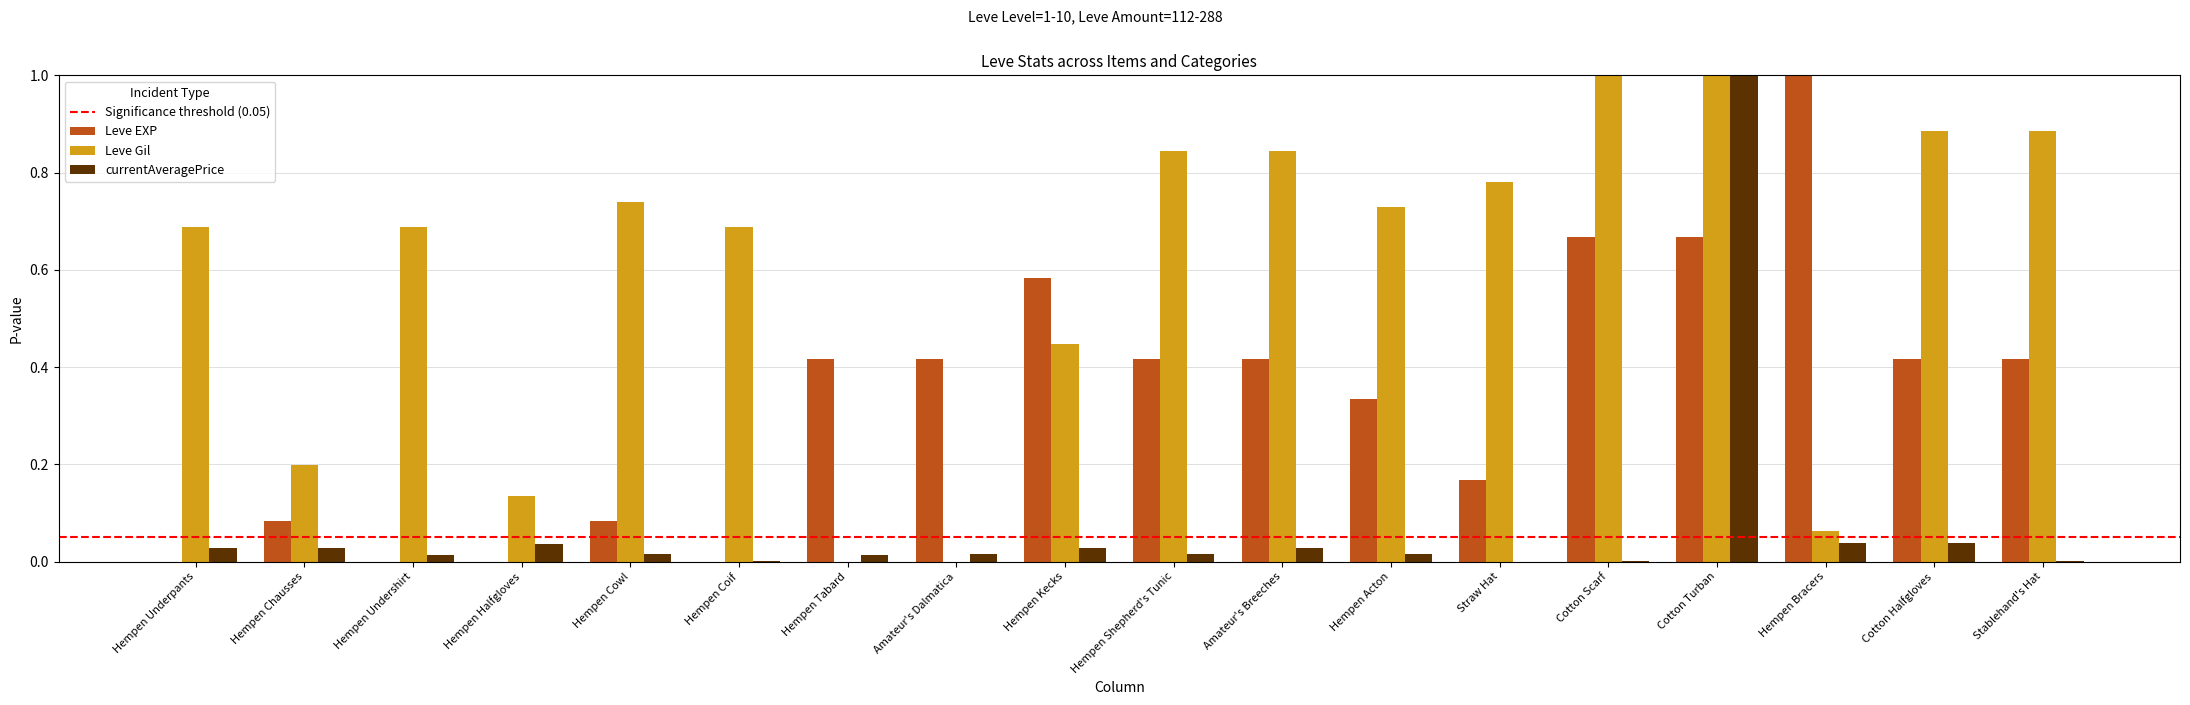

True or false: Leve Gil has a value of 1.3 at Cotton Halfgloves.

False